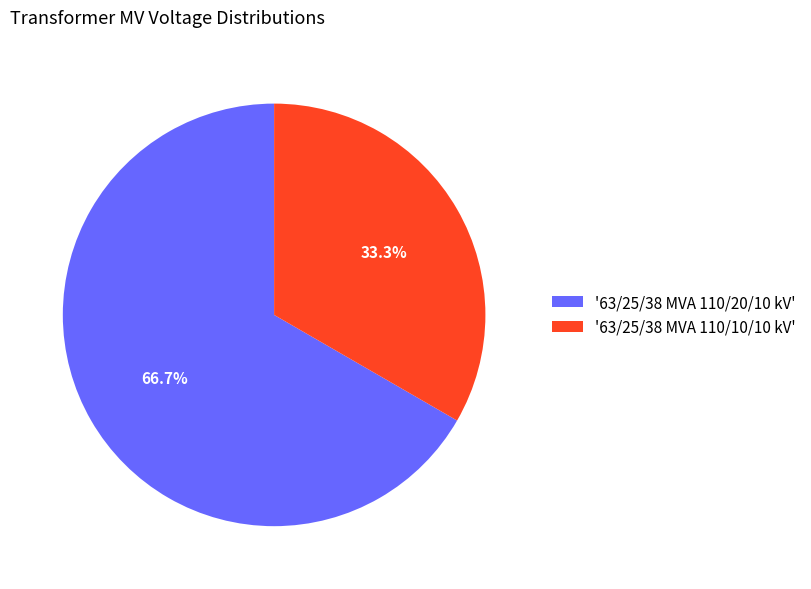

What is the majority slice?

'63/25/38 MVA 110/20/10 kV'